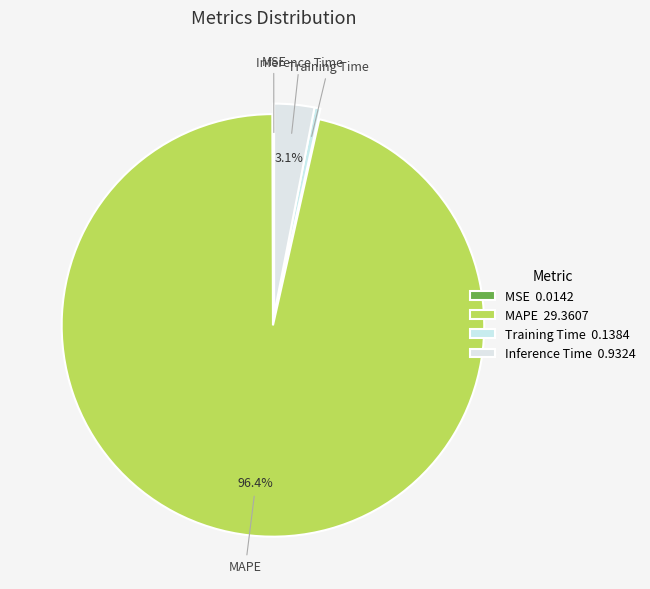

To the nearest percent, what is the average slice percentage?

25%